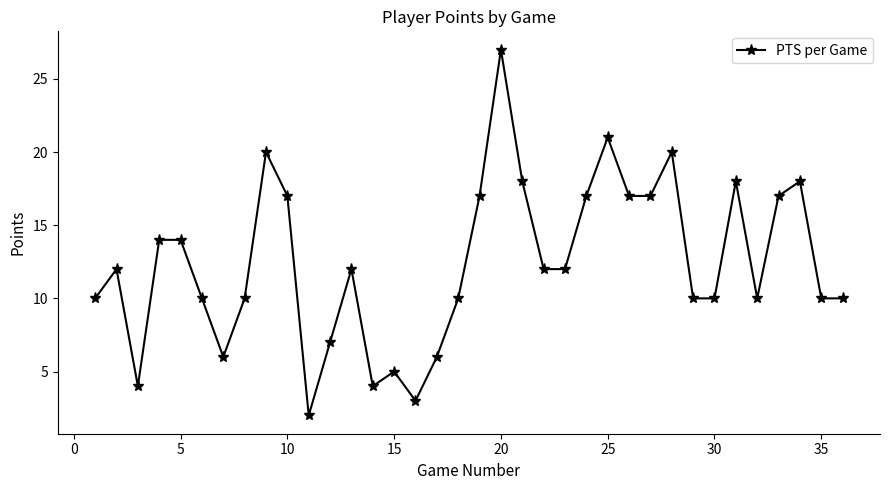

True or false: the data has more than 2 interior local peaks.

True